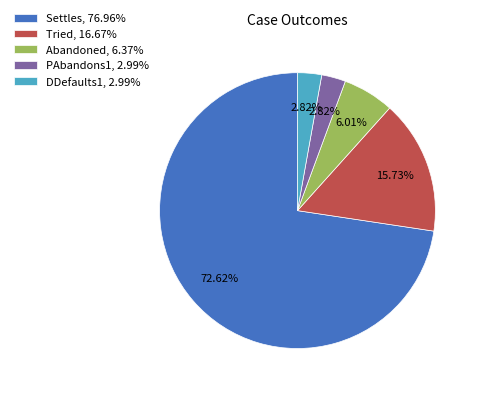

How many segments does this pie chart have?

5